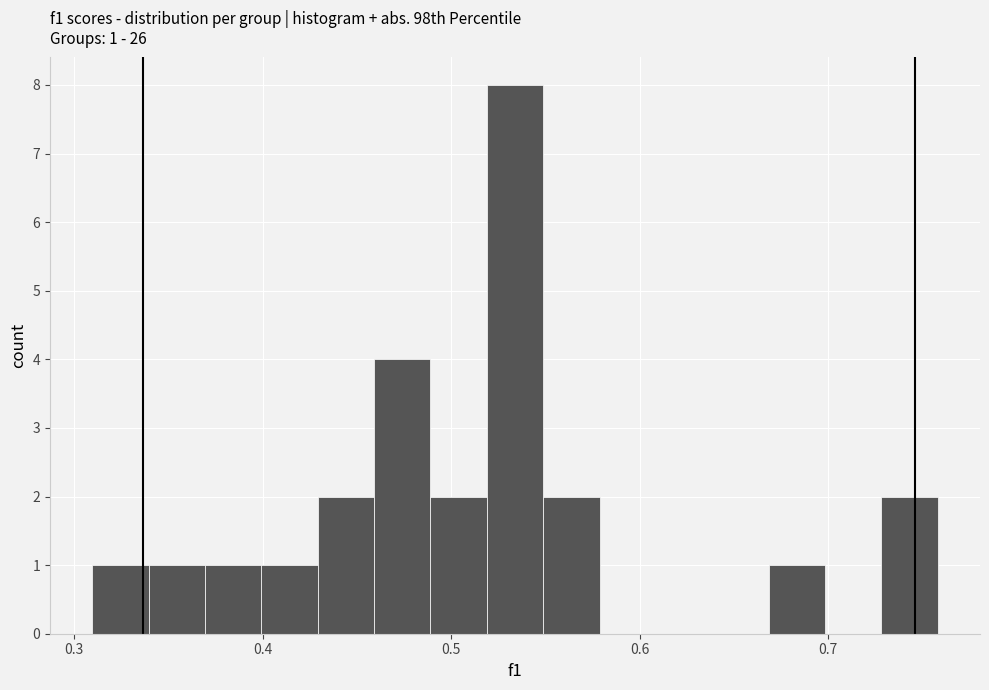

Around what value on the x-axis is the tallest bar? Give the approximate position of its centre, as read against the axis.

0.53